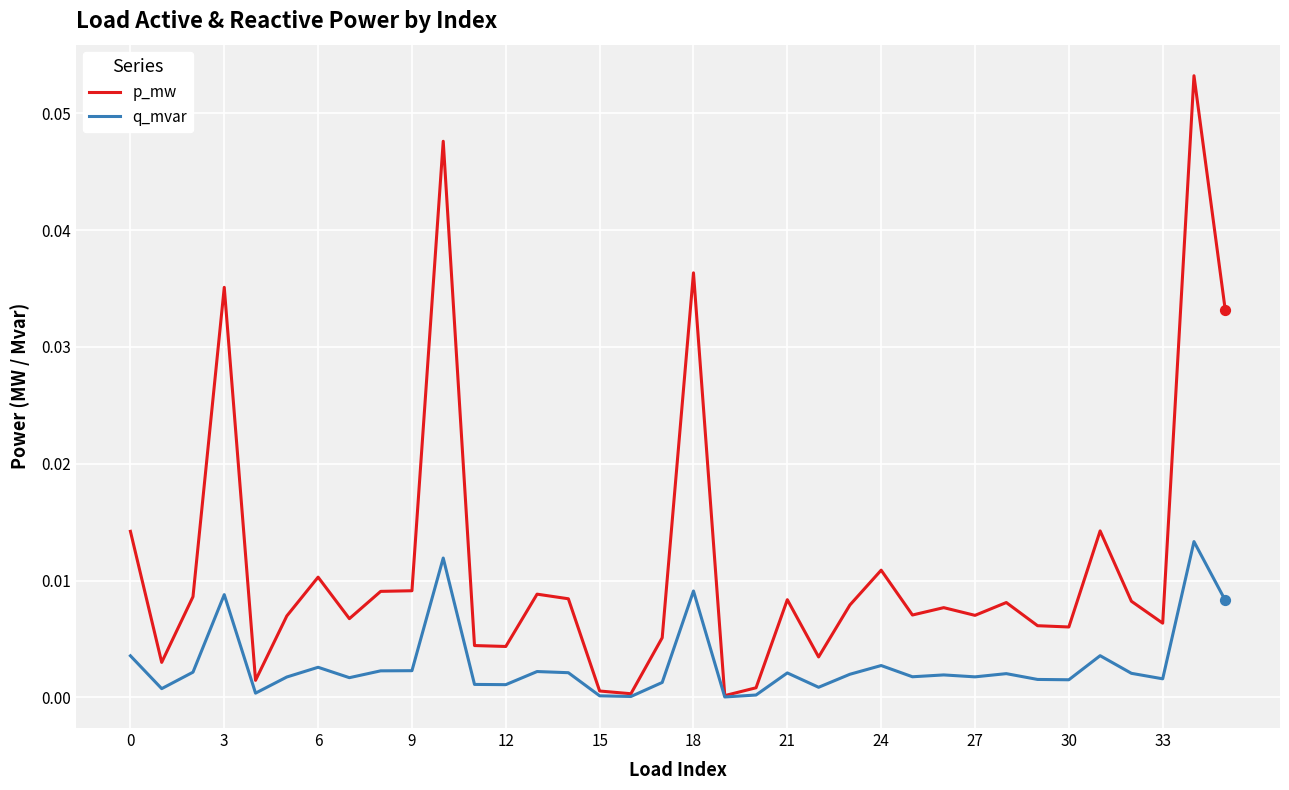

Which series has the largest total across all categories?

p_mw